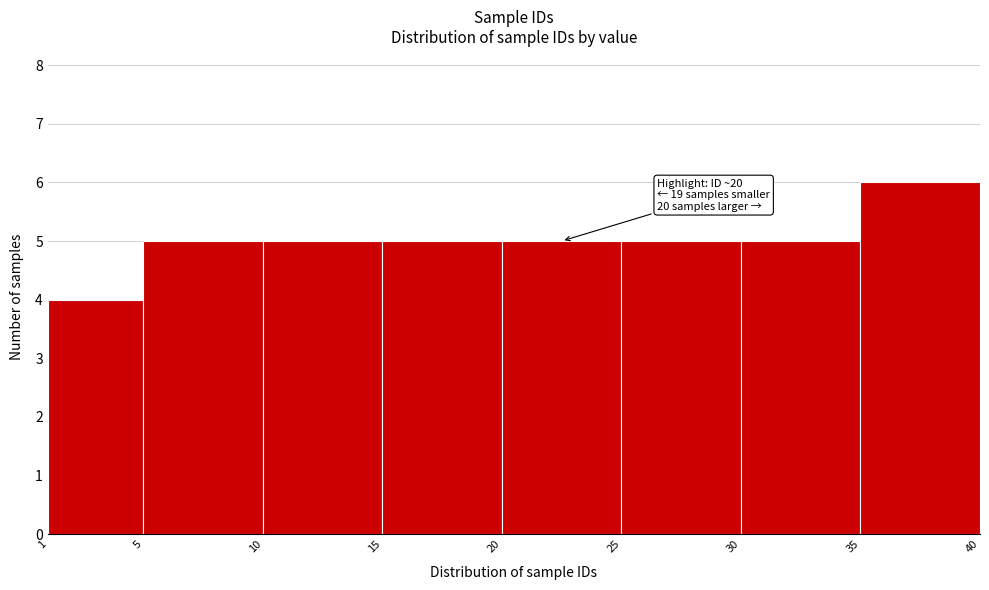

Over which range of the x-axis is the bar tallest?

35 to 40